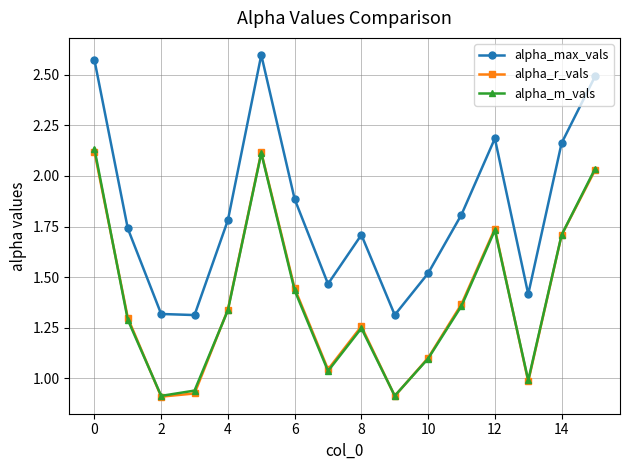

What are all the series names shown in the legend?

alpha_max_vals, alpha_r_vals, alpha_m_vals